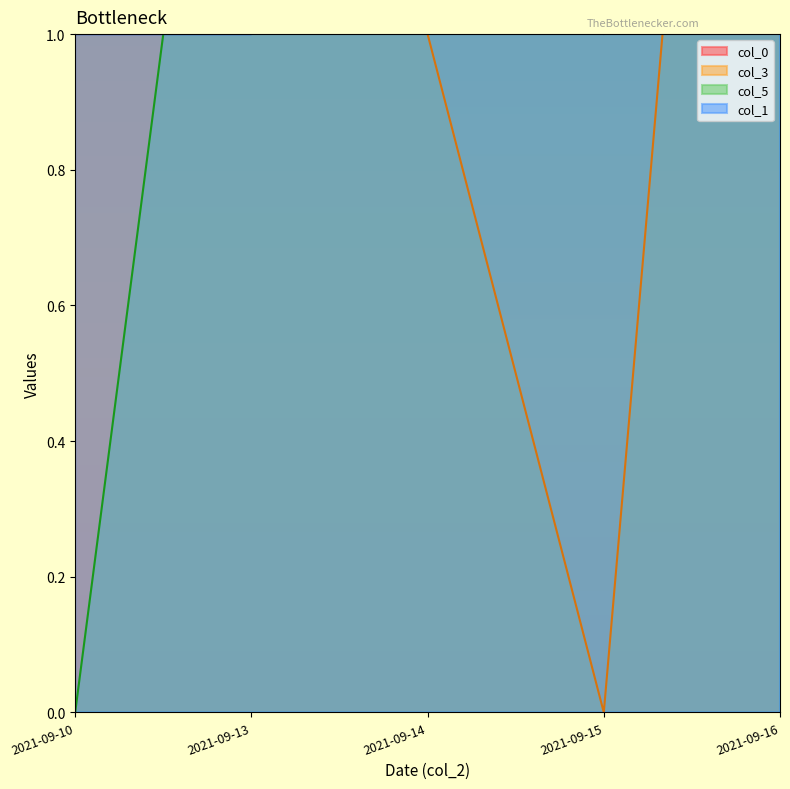

The col_0 series shows 3 at 2021-09-14. True or false?

False